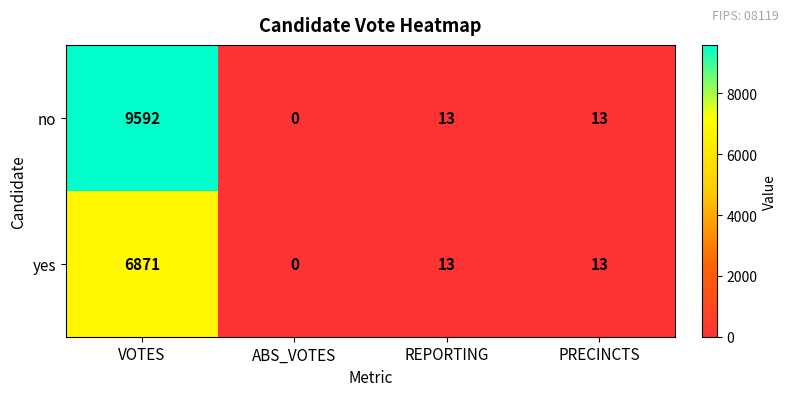

What is the difference between the maximum and minimum values in the no series?

9592